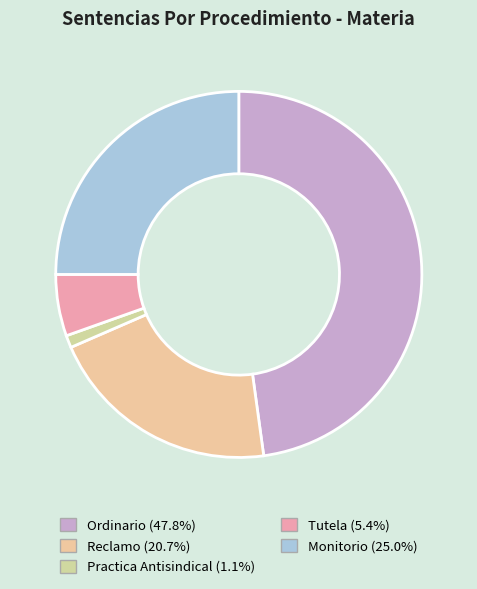

Which has a higher value, Ordinario or Practica Antisindical?

Ordinario